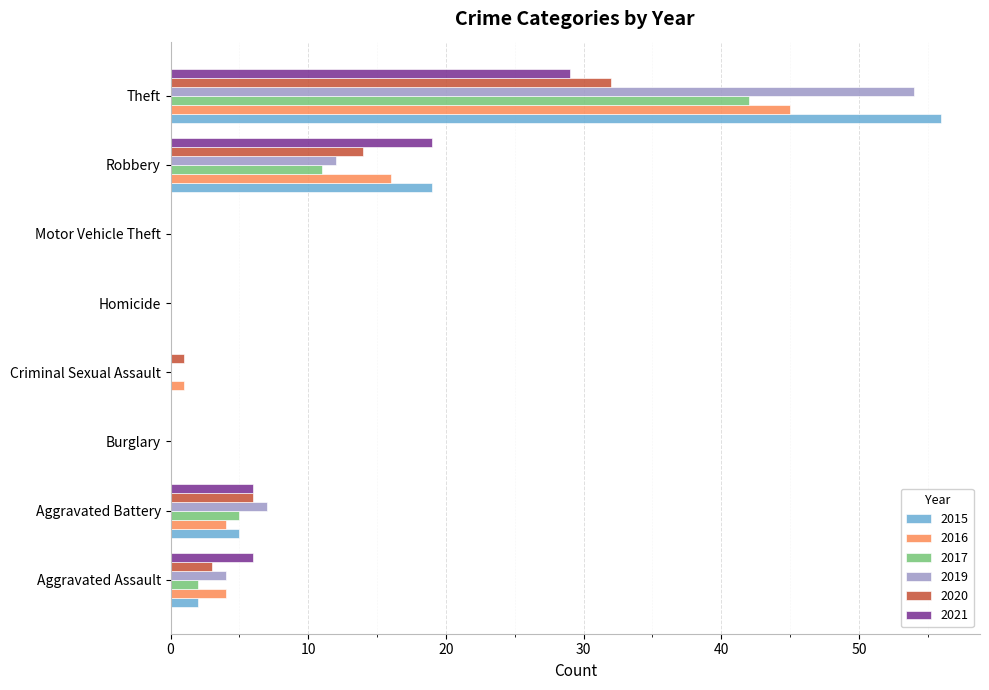

How many distinct data groups are displayed?

6